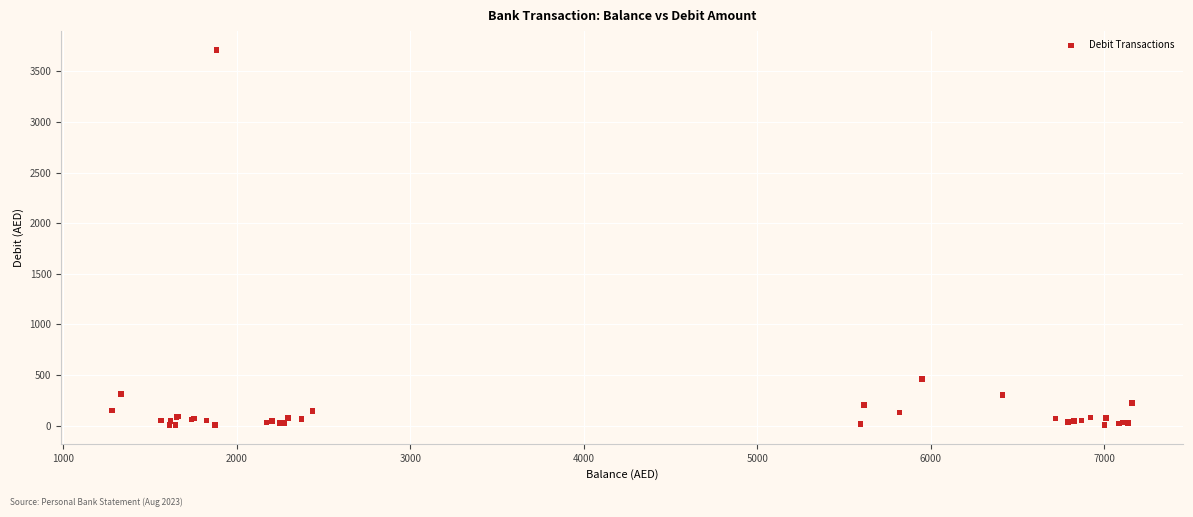

What Y value in the scatter plot is closest to 1859?

463.5